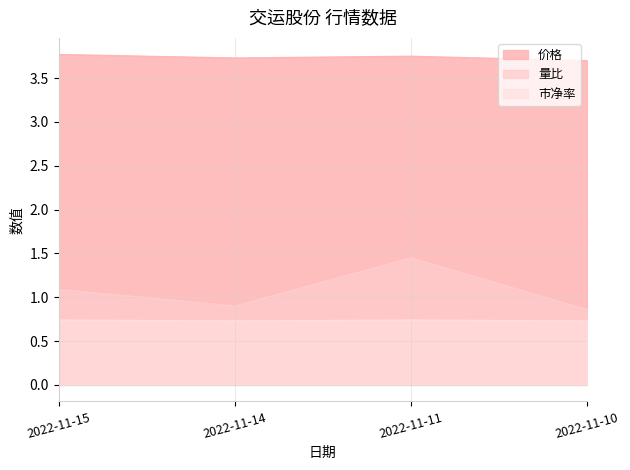

What are all the series names shown in the legend?

价格, 量比, 市净率